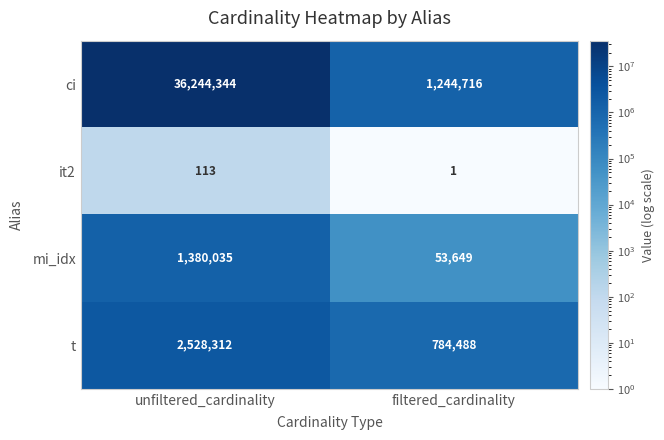

What is the minimum value for t?

784488